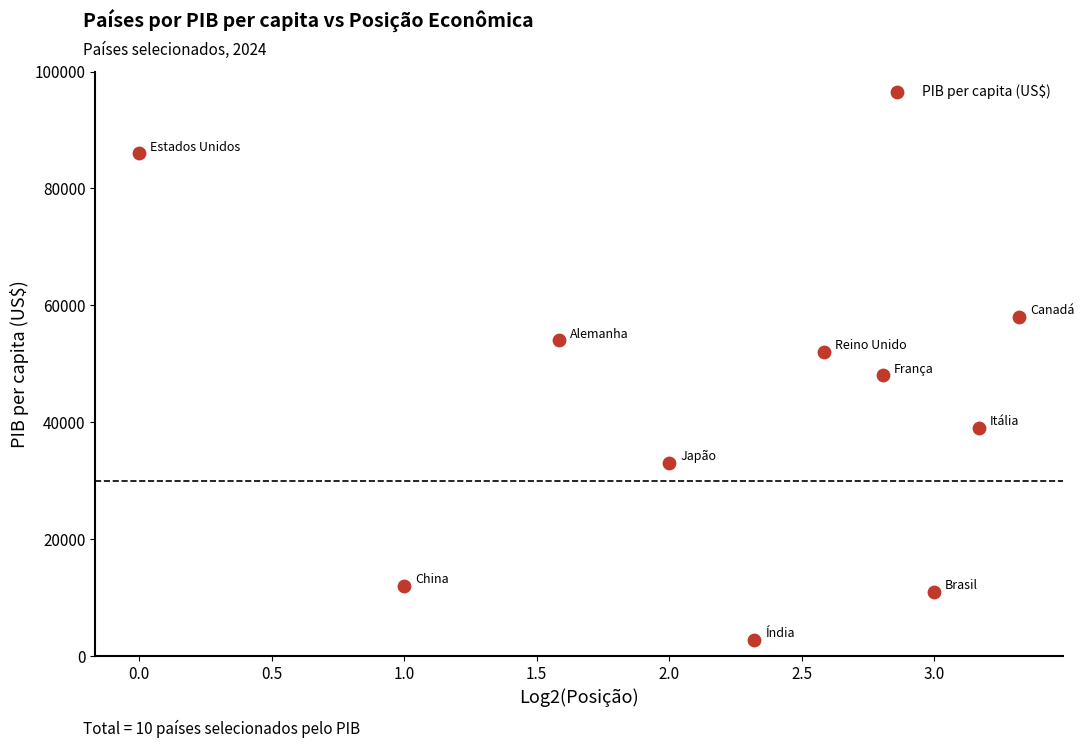

What is the range of Y values (max minus min)?

83200